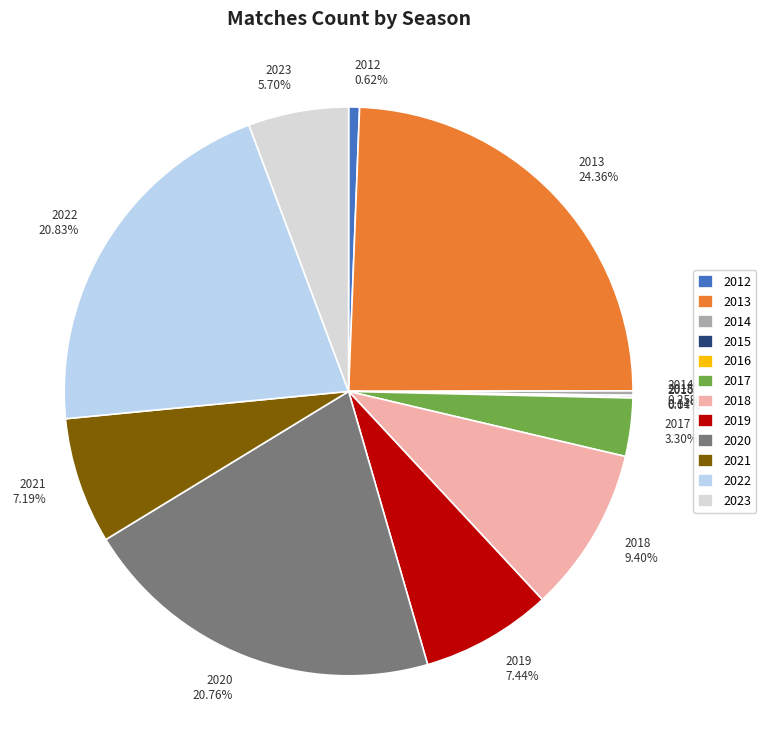

True or false: 2023 accounts for 20% of the total.

False